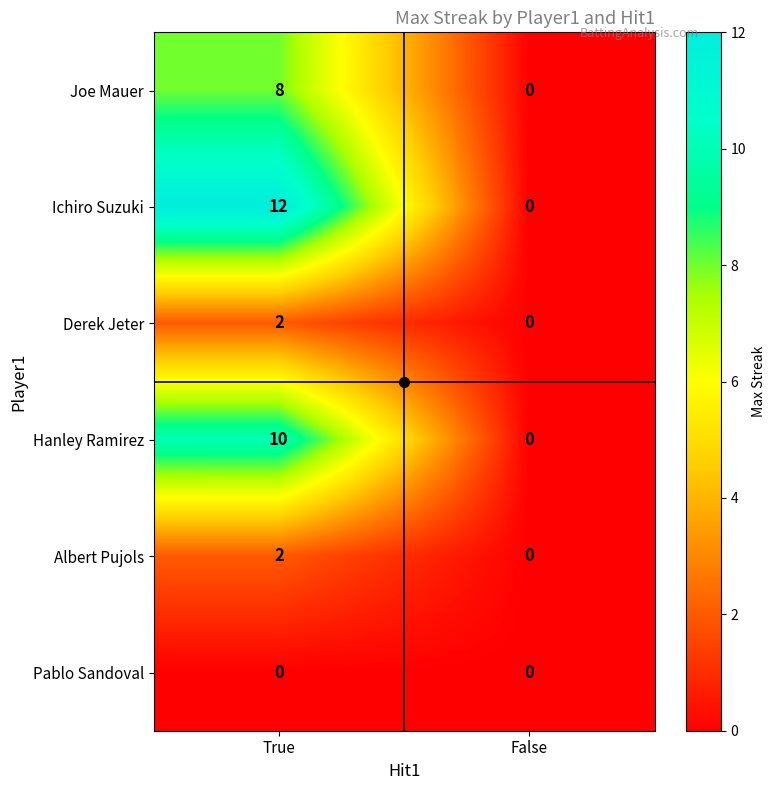

What is the average value of the Joe Mauer series?

4